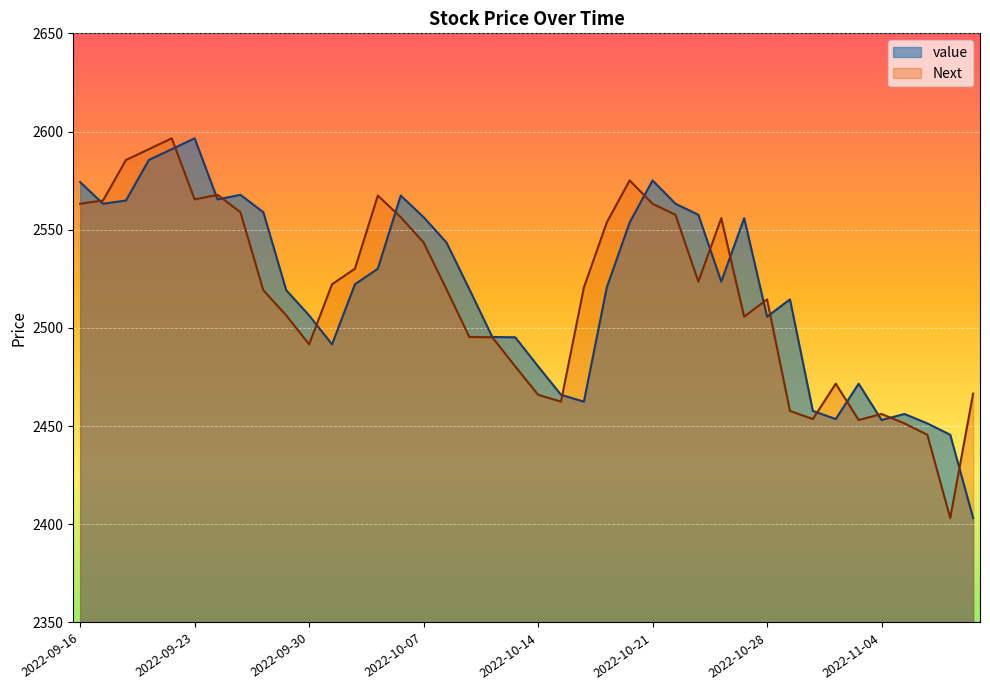

At 2022-10-07, list the series in order from largest to smallest.

value, Next